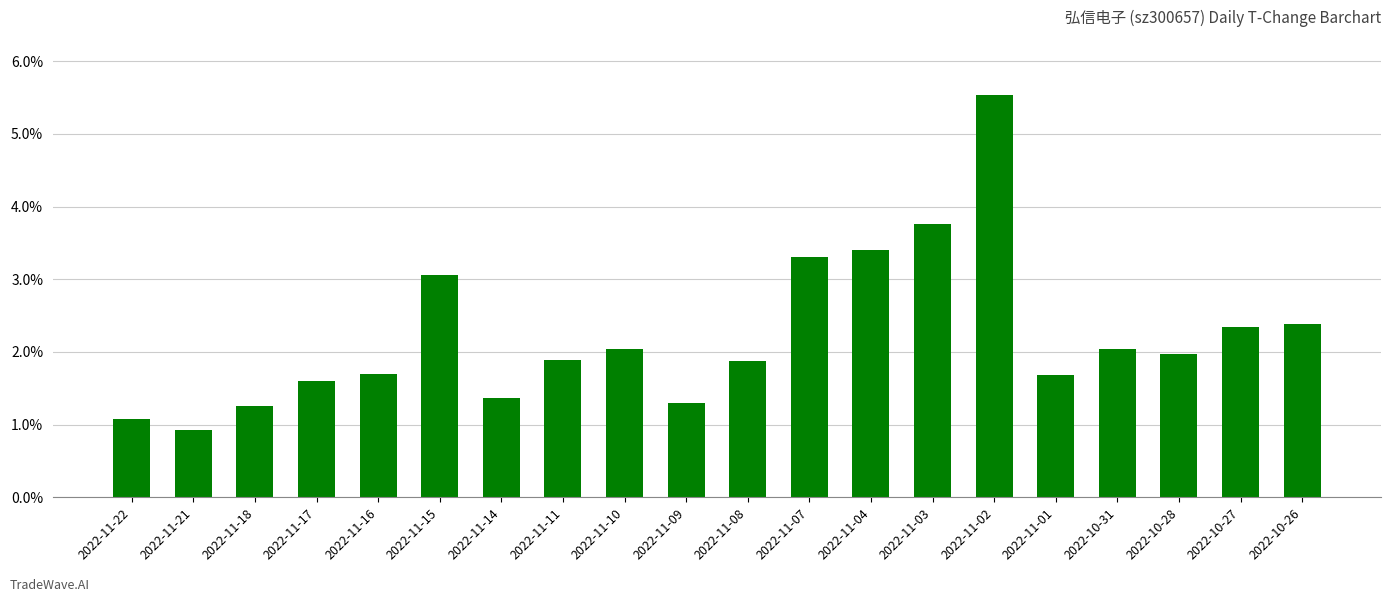

How many data points are less than 1?

1